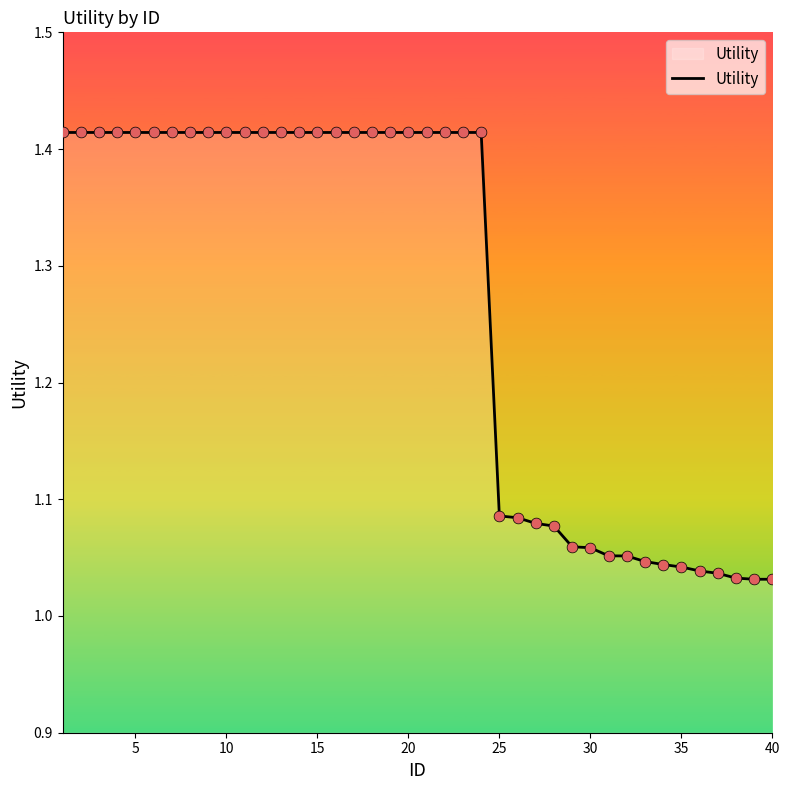

How many lines are shown in the chart?

1